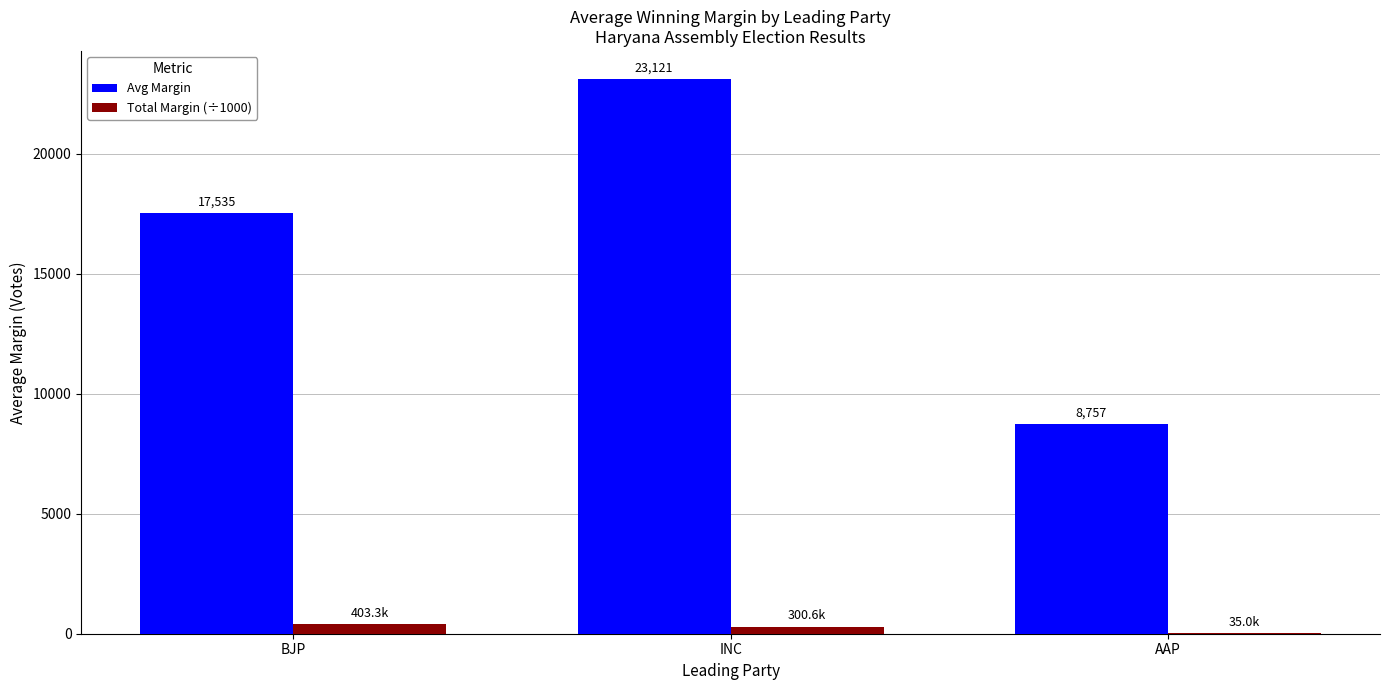

How many series are shown in this chart?

2